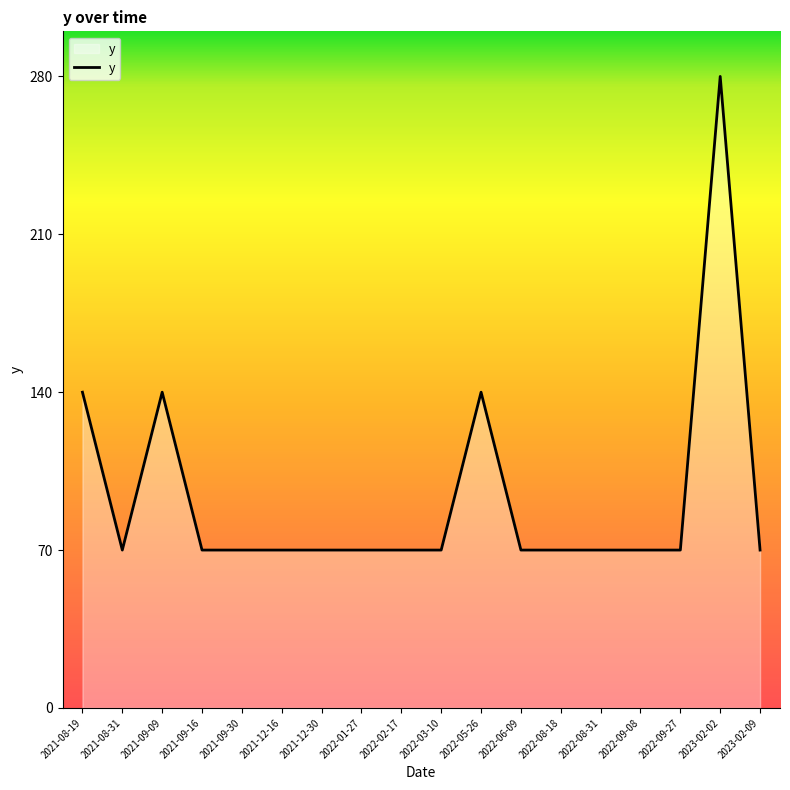

What position from the right is 2021-12-16?

13